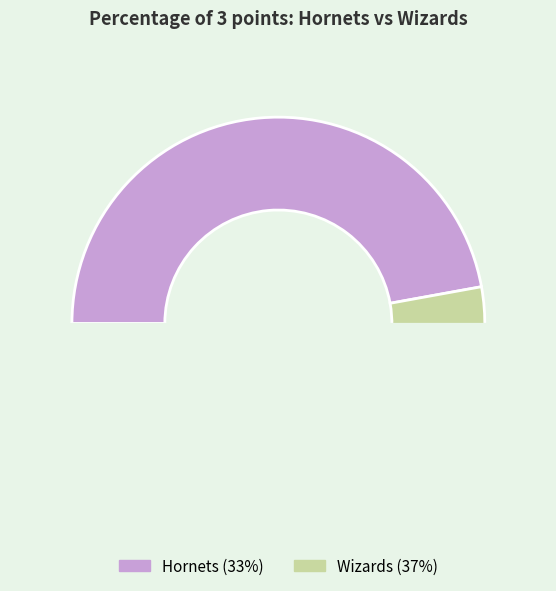

Approximately how many times larger is the value at Wizards compared to Hornets?

1.1